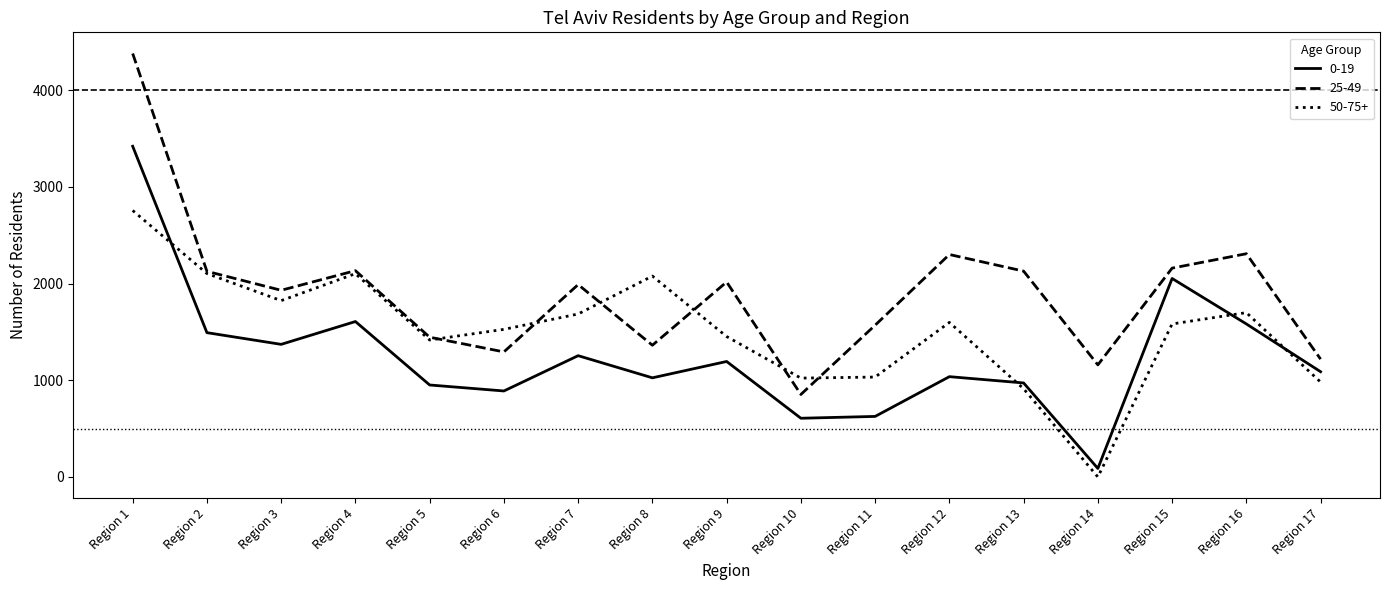

What is the difference between the maximum and minimum values in the 0-19 series?

3331